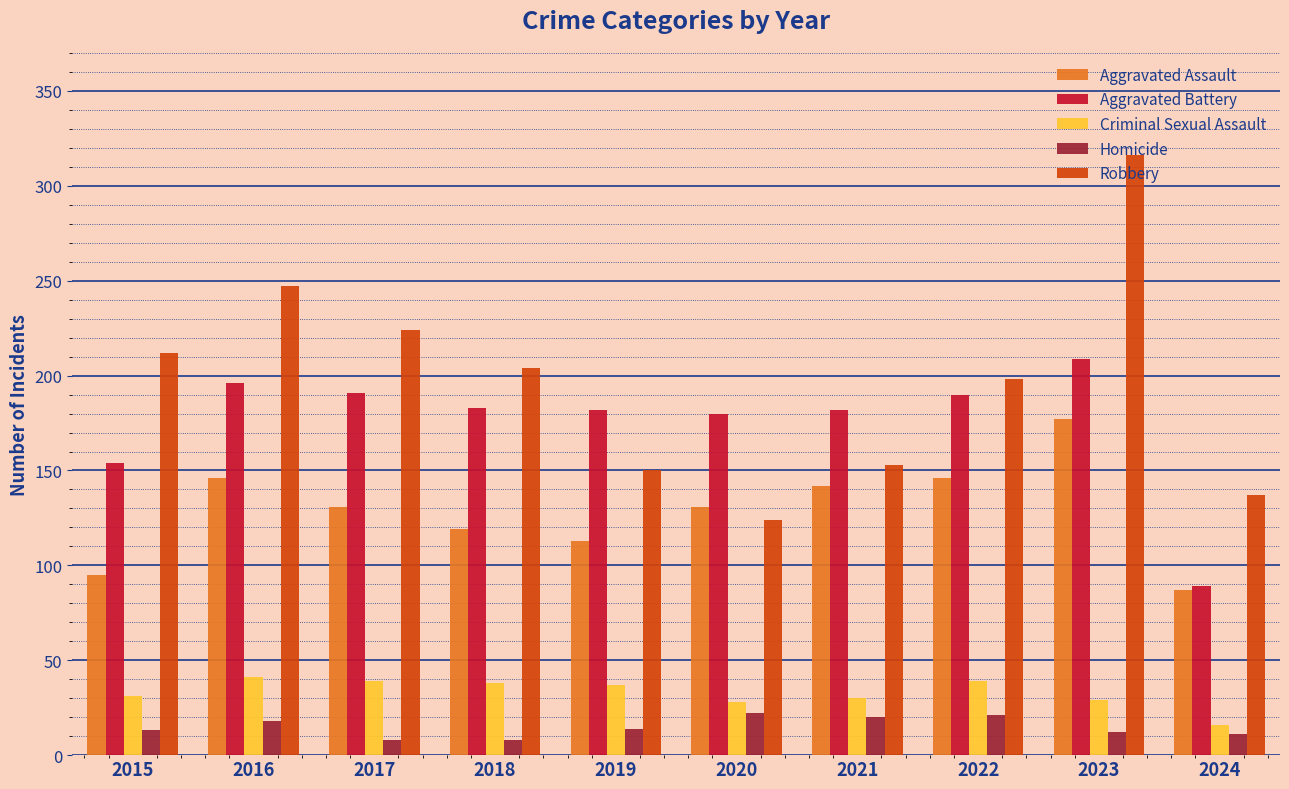

At how many categories does at least one series exceed 81?

10